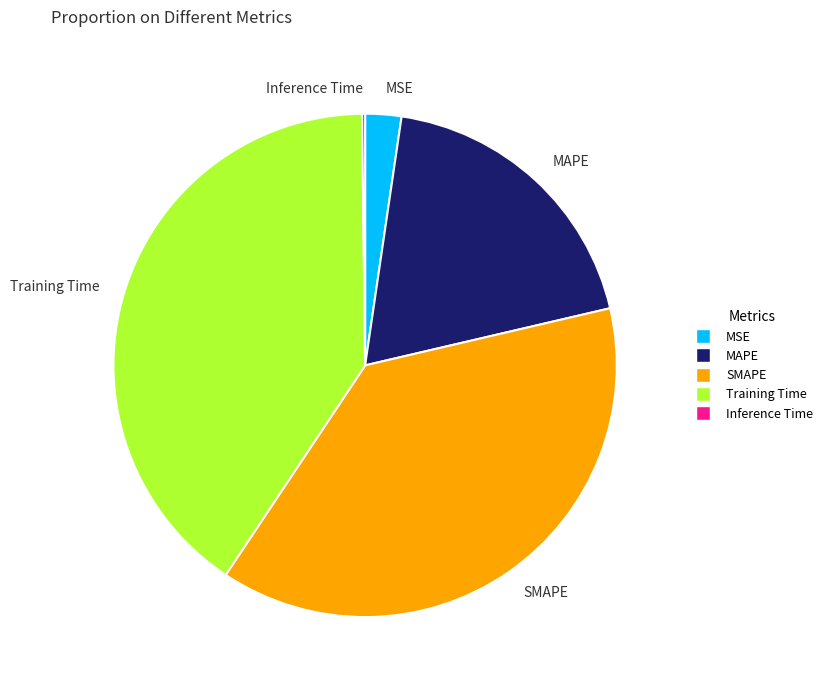

The MSE slice represents 2% of the pie. True or false?

True